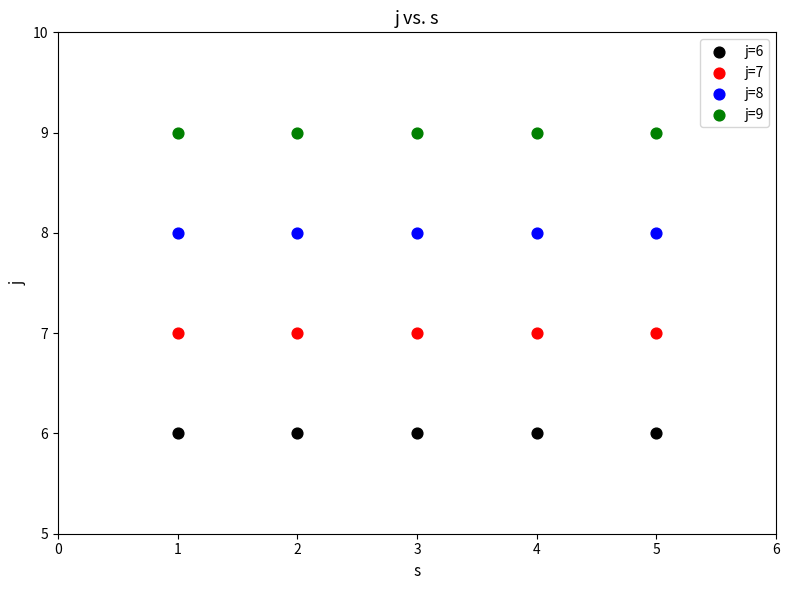

Which series contains the lowest Y value?

j=6